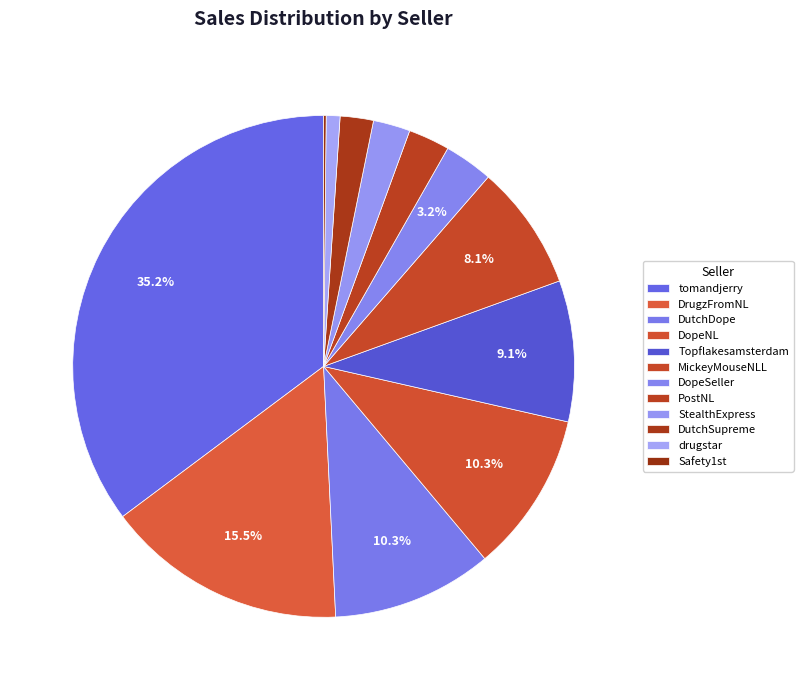

What is the change in value from DopeSeller to Safety1st?

-74